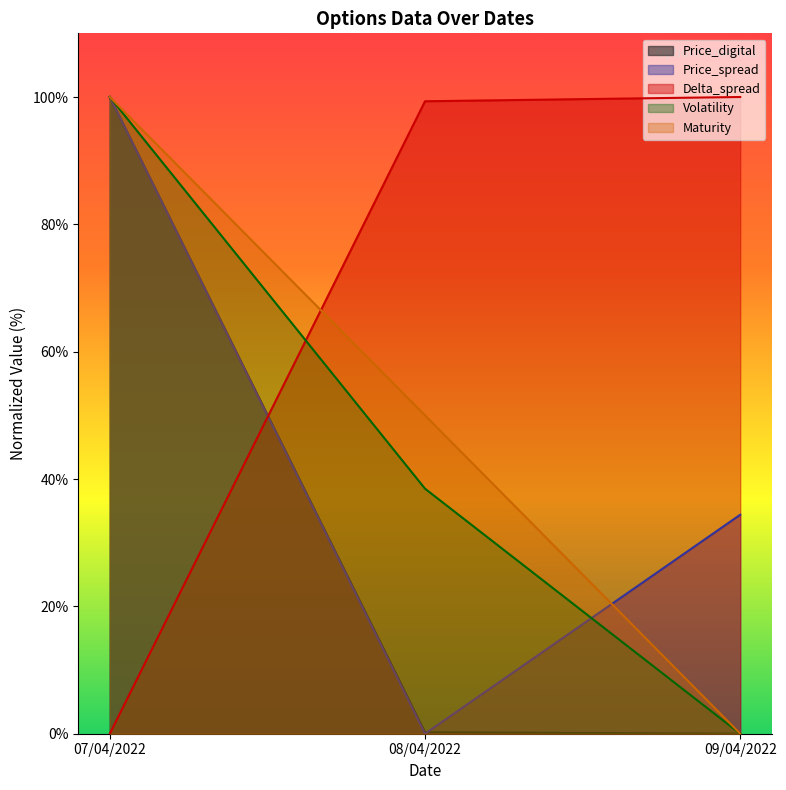

What is the total value across all series at 08/04/2022?

188.0